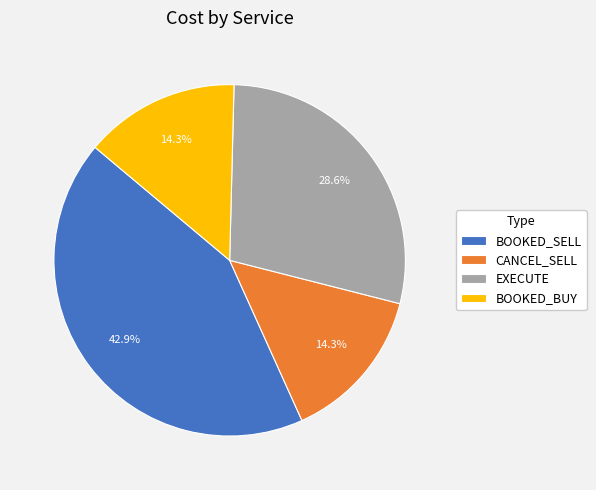

To the nearest percent, what is the average slice percentage?

25%